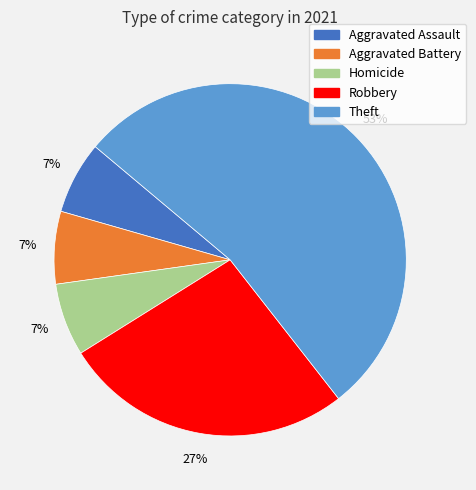

Does Theft account for over 50% of the chart?

Yes